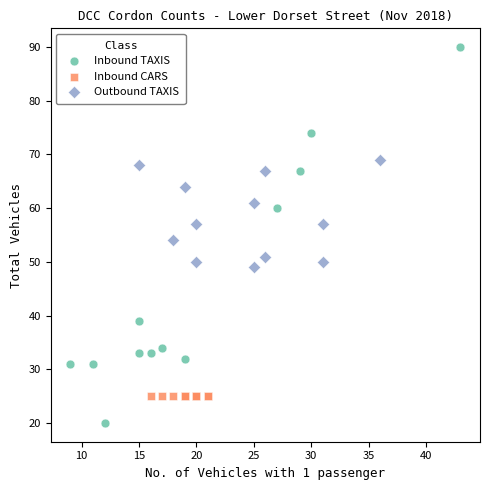

Which series contains the highest Y value?

Inbound TAXIS